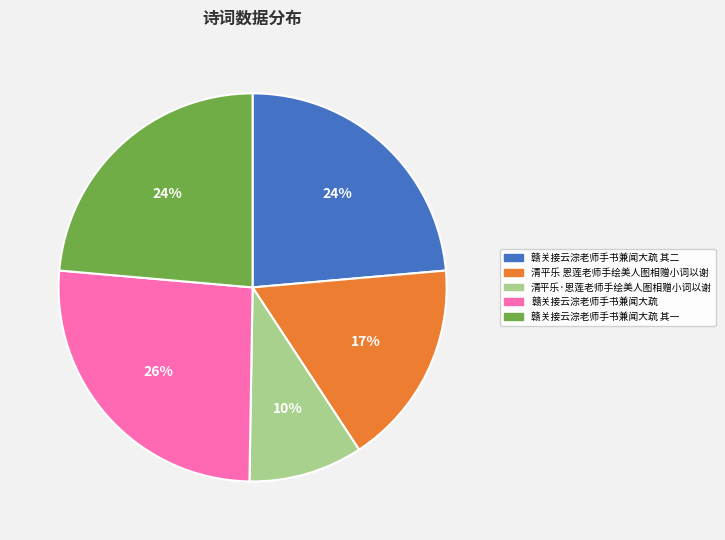

Is the sum of 赣关接云淙老师手书兼闻大疏 其一 and 清平乐·恩莲老师手绘美人图相赠小词以谢 greater than half?

No